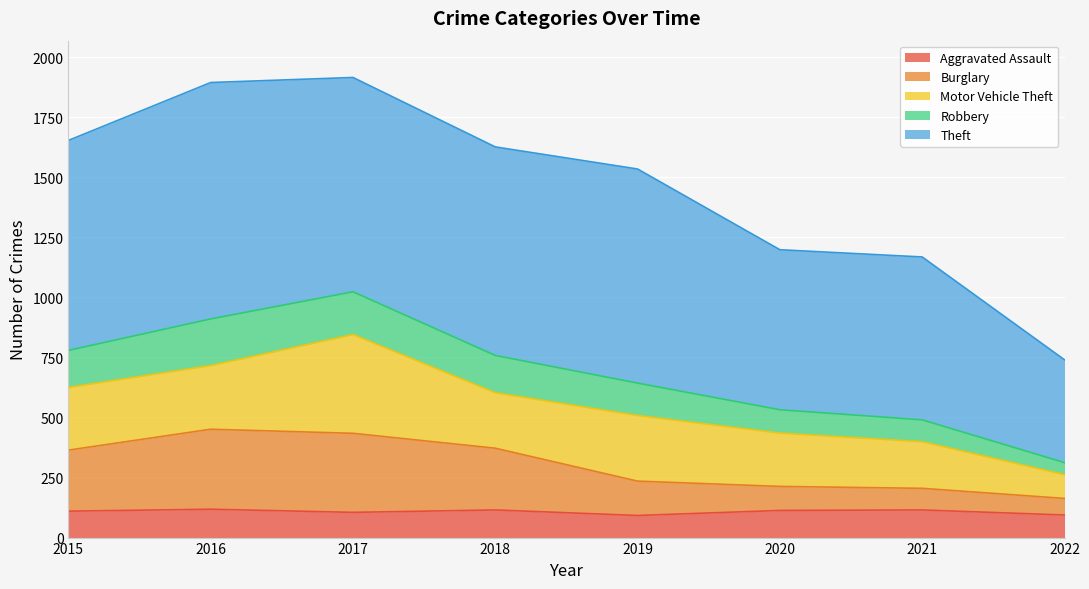

How many values in the Aggravated Assault series exceed 113?

3